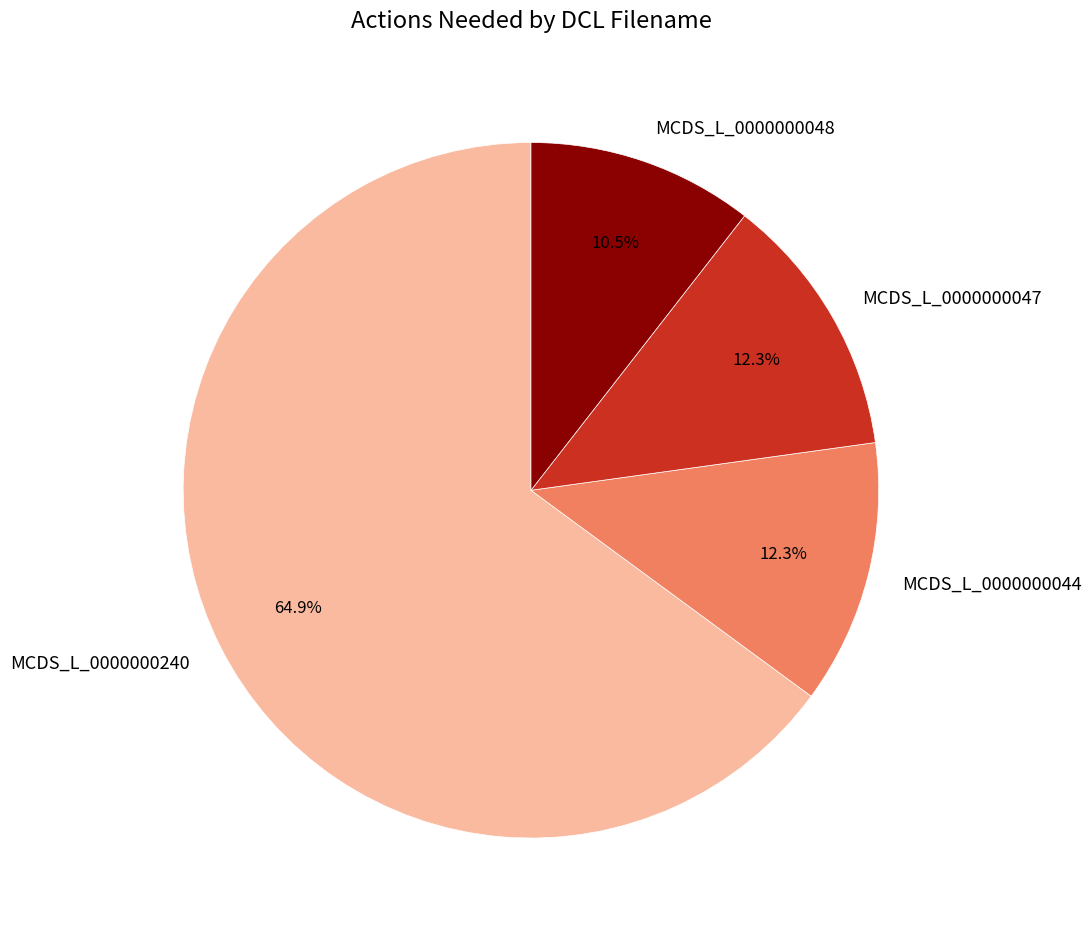

Between MCDS_L_0000000240 and MCDS_L_0000000047, which is larger?

MCDS_L_0000000240